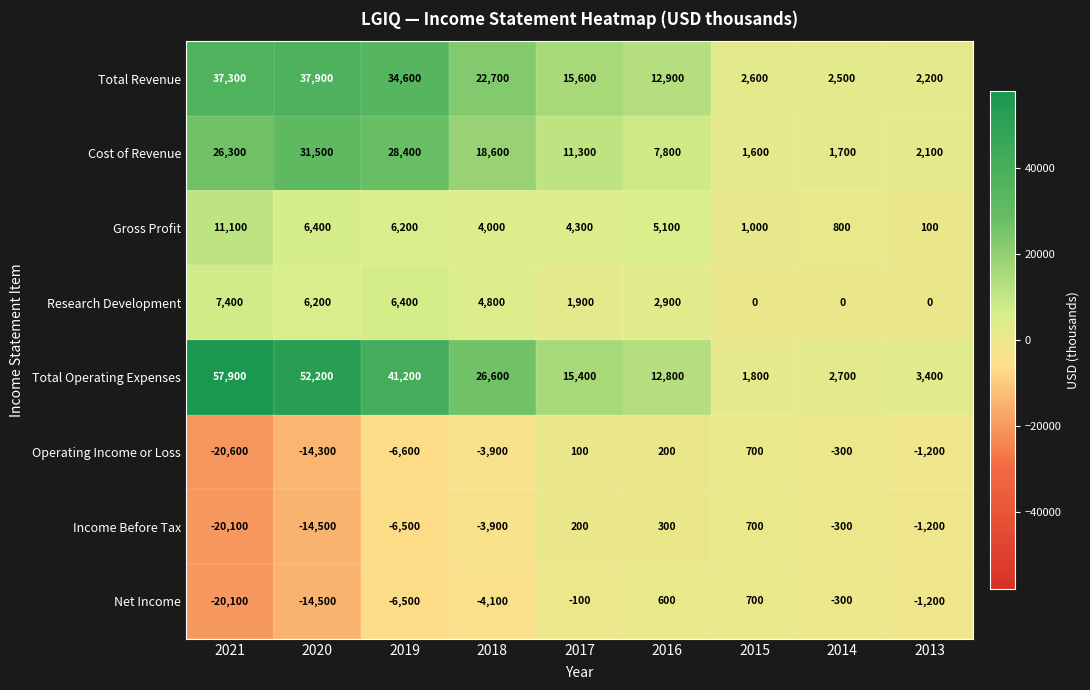

How many data points does each series have?

9